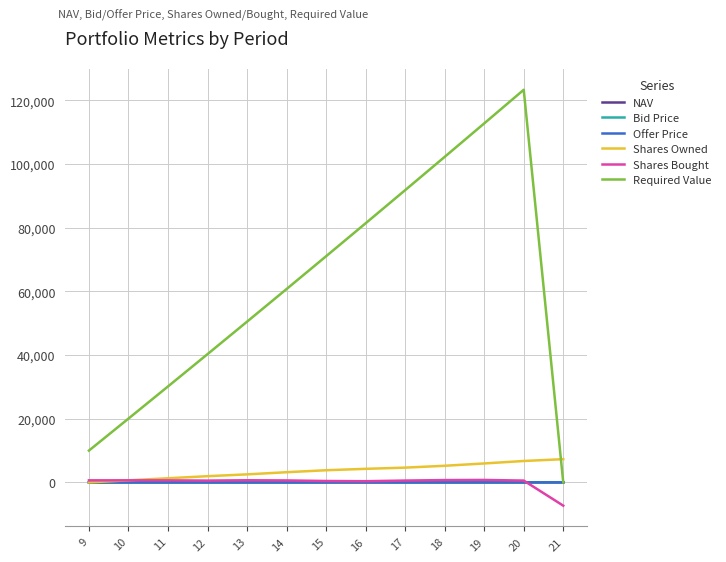

Is the value of Shares Owned at 16 greater than the value of Bid Price at 20?

Yes